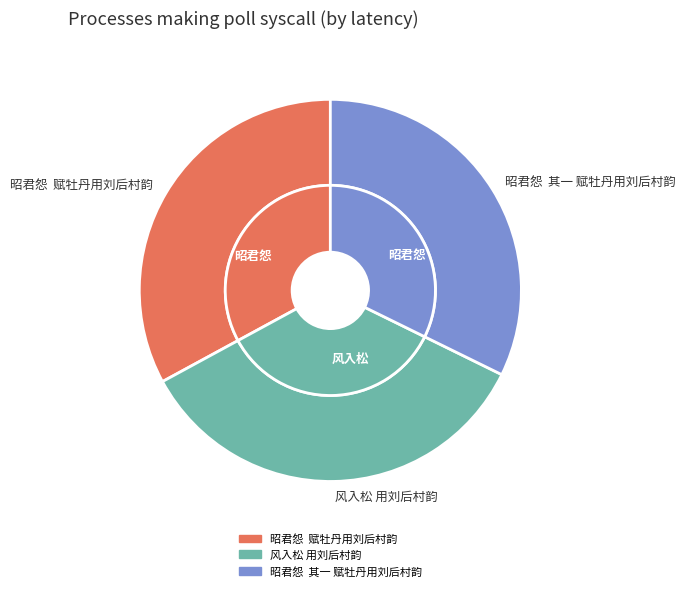

The 昭君怨  赋牡丹用刘后村韵 slice represents 25% of the pie. True or false?

False